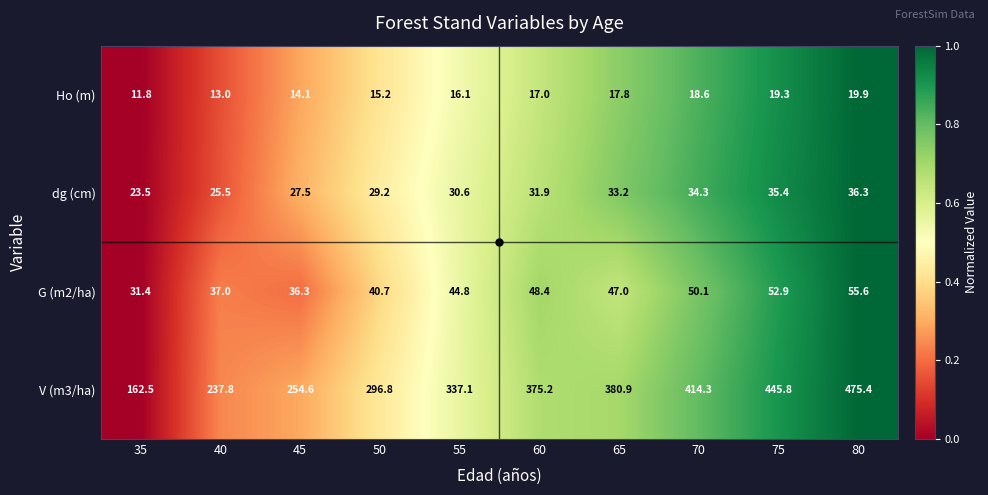

Read the dg (cm) value at 45.

27.5